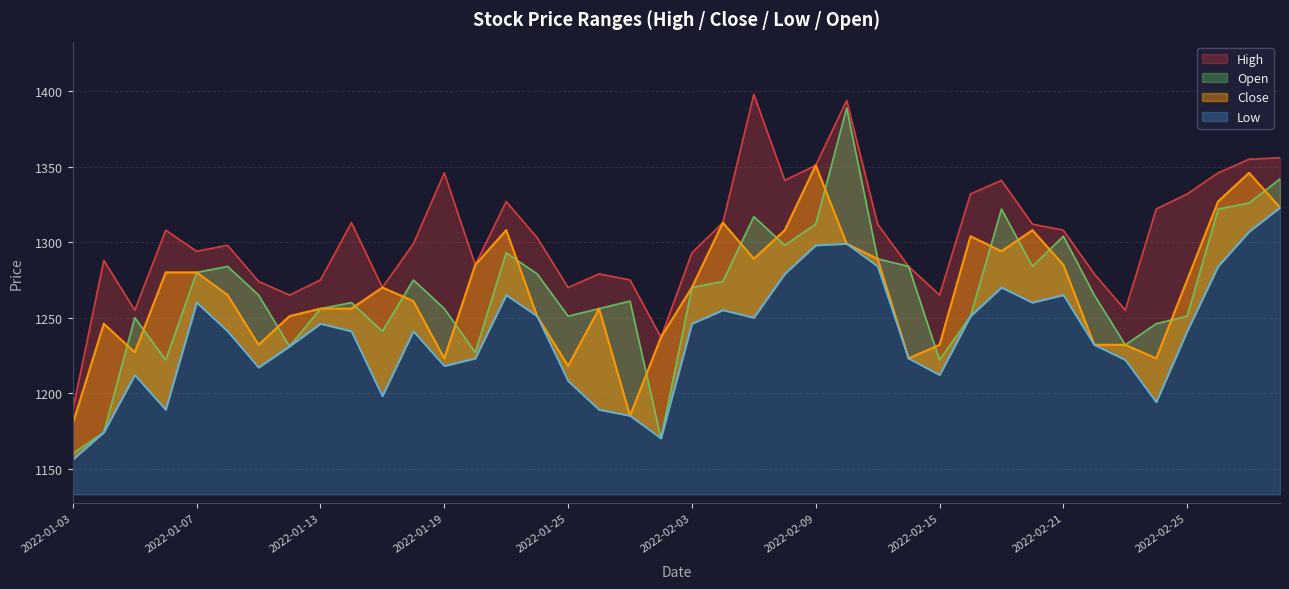

What is the maximum value shown in the chart?

1398